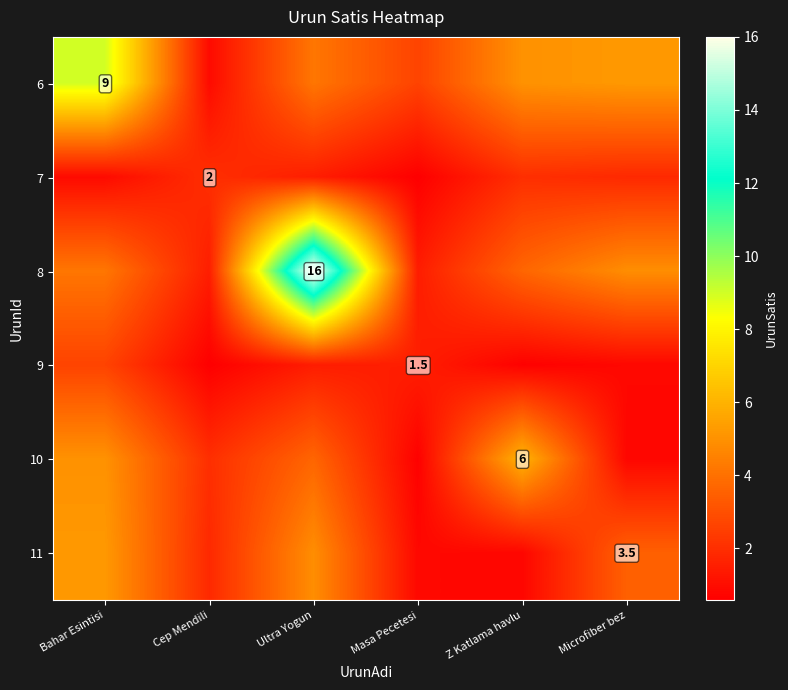

List the labels in order of 6 value, smallest first.

Cep Mendili, Masa Pecetesi, Ultra Yogun, Z Katlama havlu, Microfiber bez, Bahar Esintisi